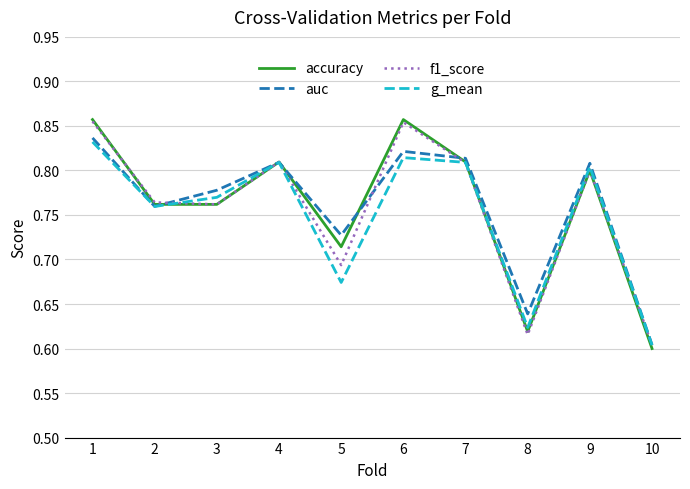

True or false: g_mean has a value of 0.3 at 8.

False